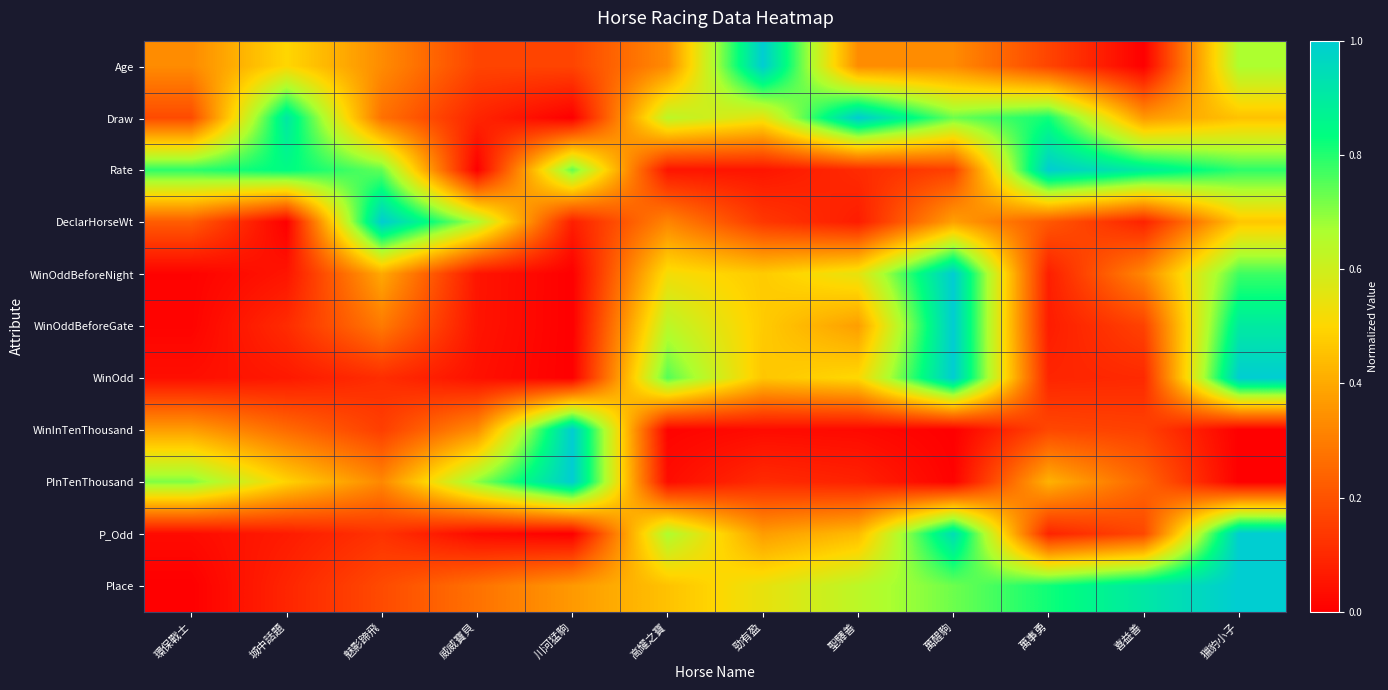

Between 川河猛駒 and 高耀之寶, which is larger?

高耀之寶